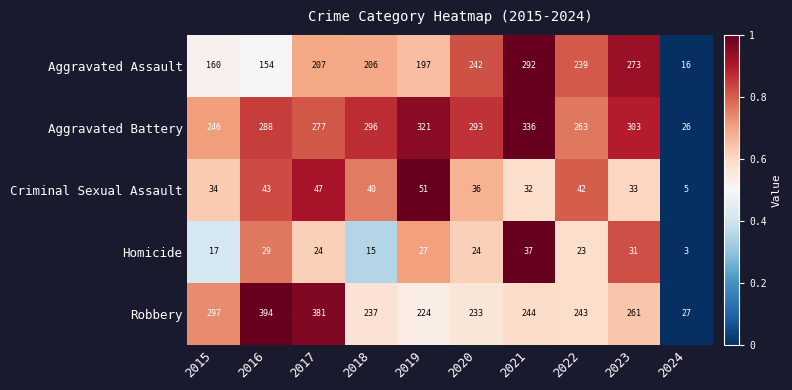

What is the average value of the Aggravated Assault series?

199